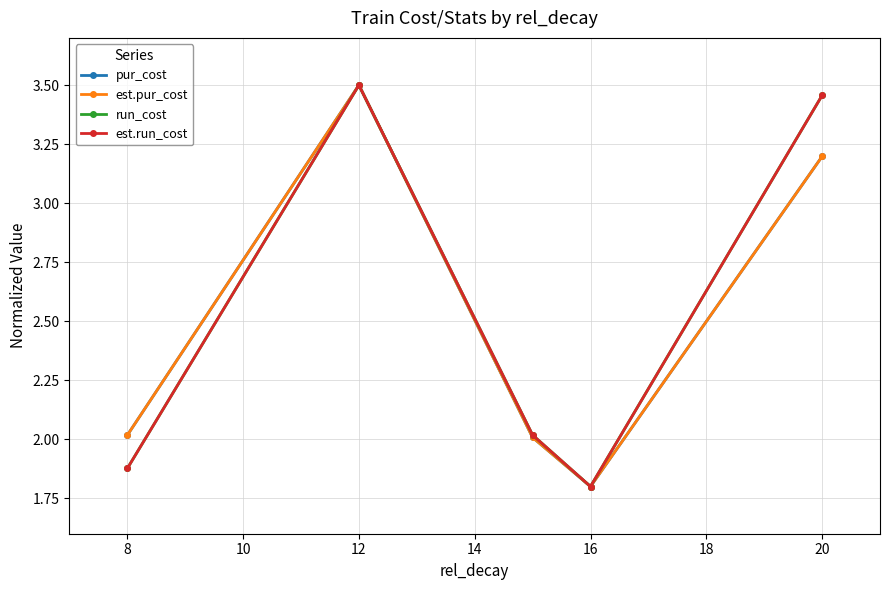

Which series has the largest range (max minus min)?

pur_cost